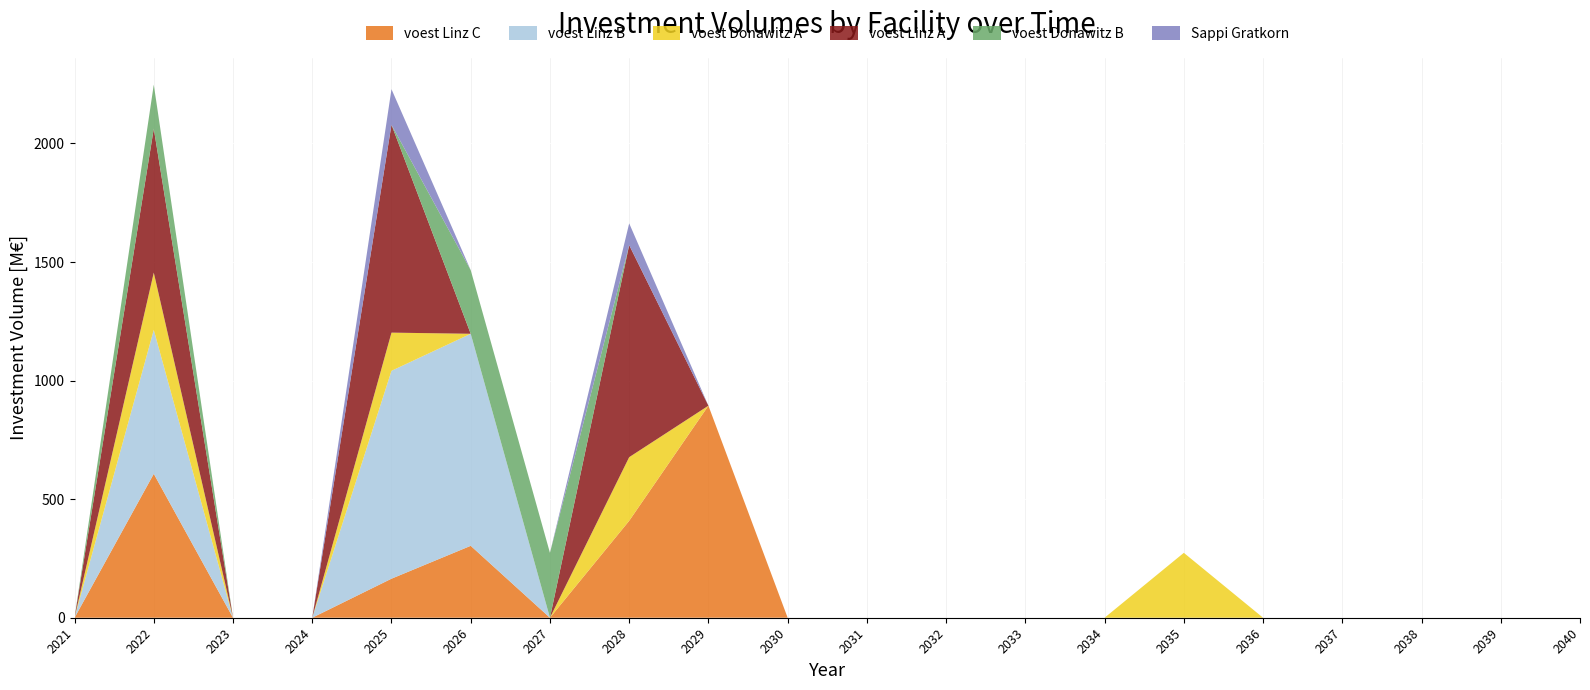

What is the maximum value for voest Linz C?

894.2